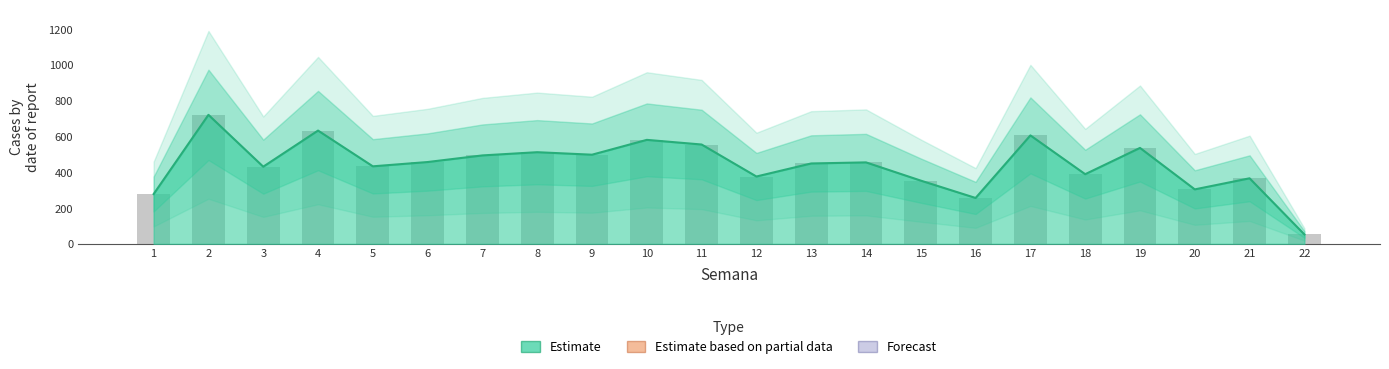

What is the average value?

444